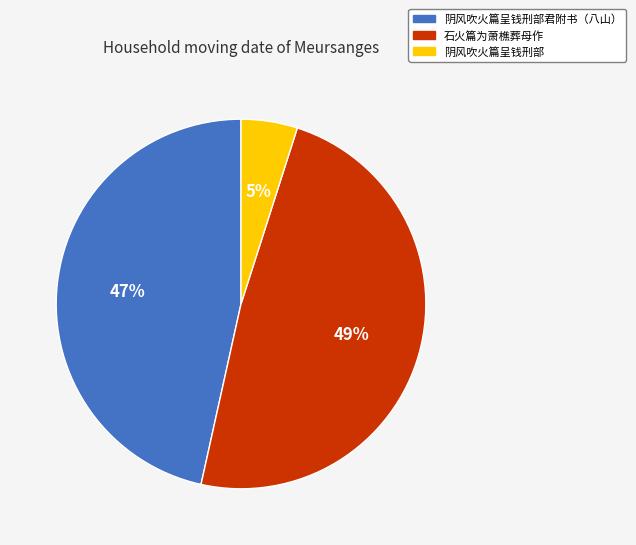

What is the ratio of the value at 阴风吹火篇呈钱刑部 to the value at 石火篇为萧樵葬母作?

0.1